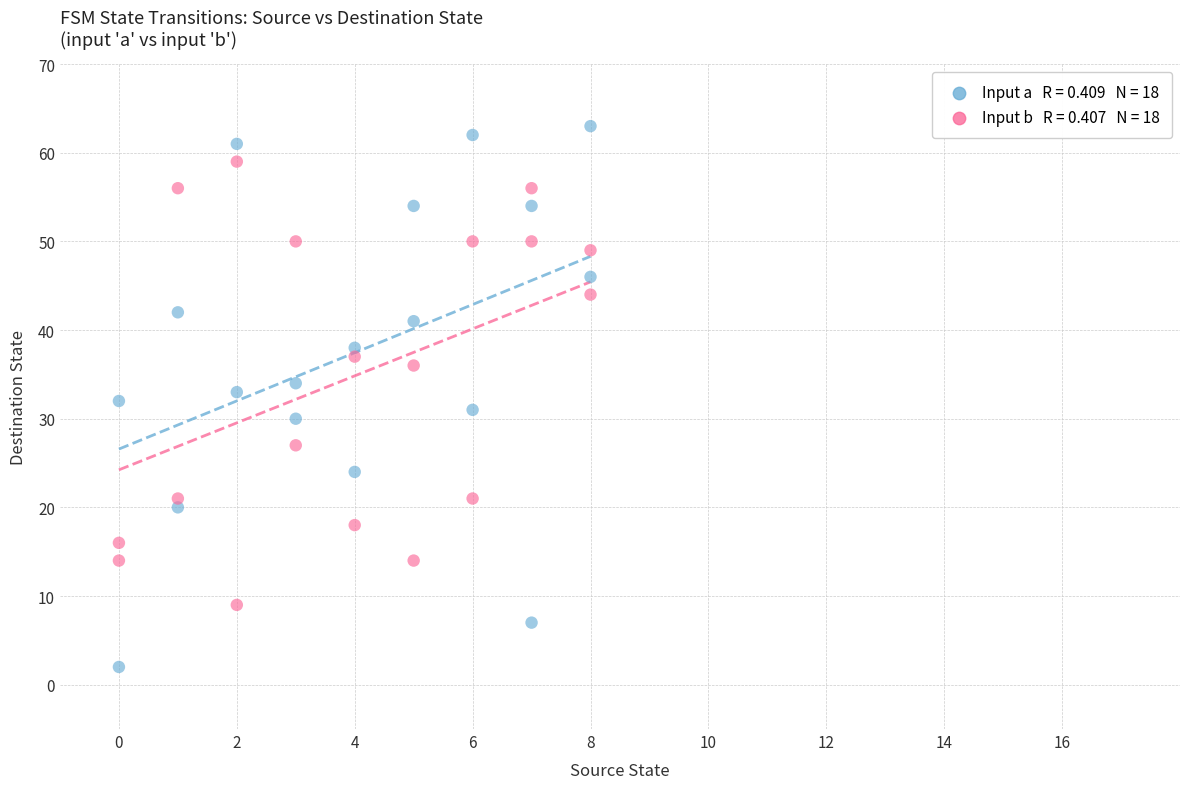

Across all data points, what is the range of X values (max minus min)?

8